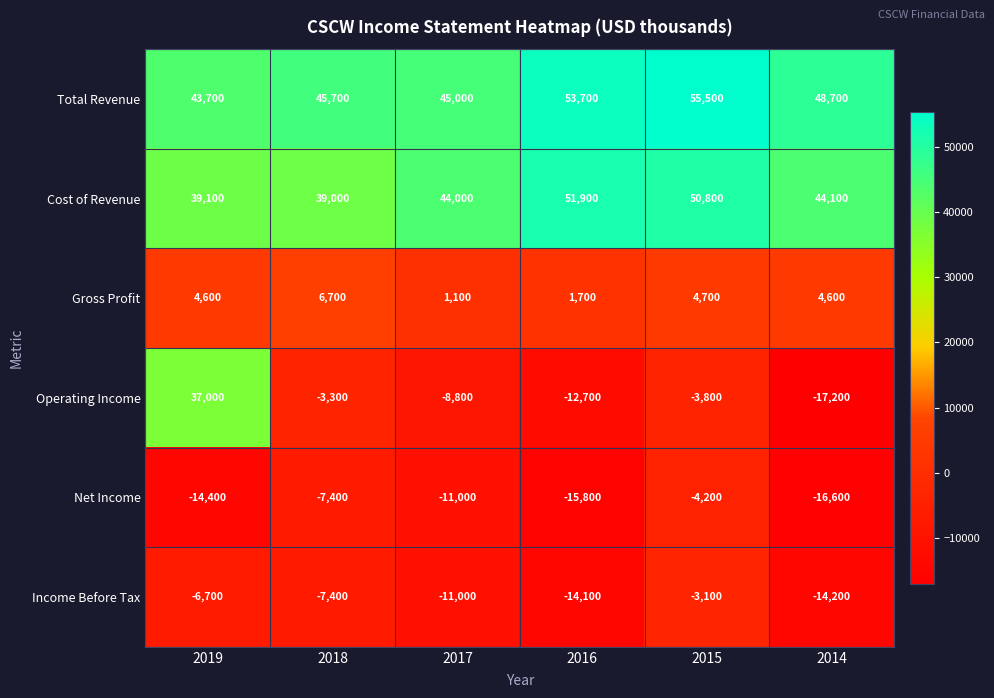

What is the spread (max minus min) of values at 2017?

56000